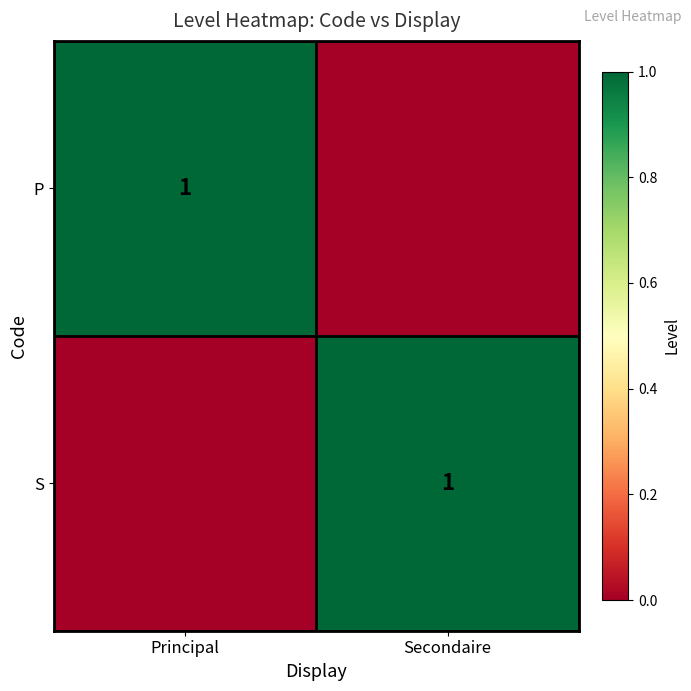

The value of S at Secondaire is 0. True or false?

False